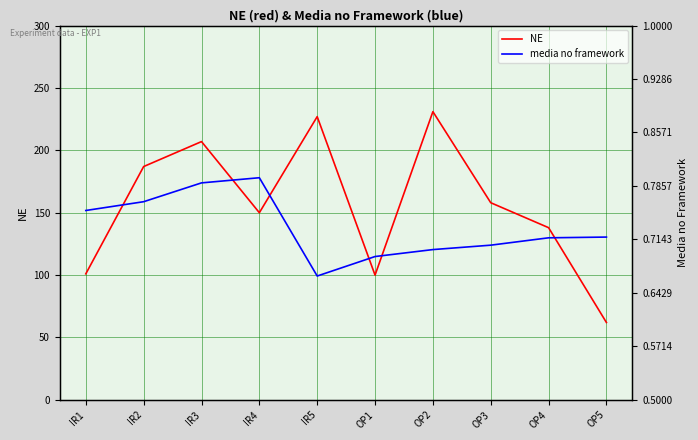

How many lines are shown in the chart?

2